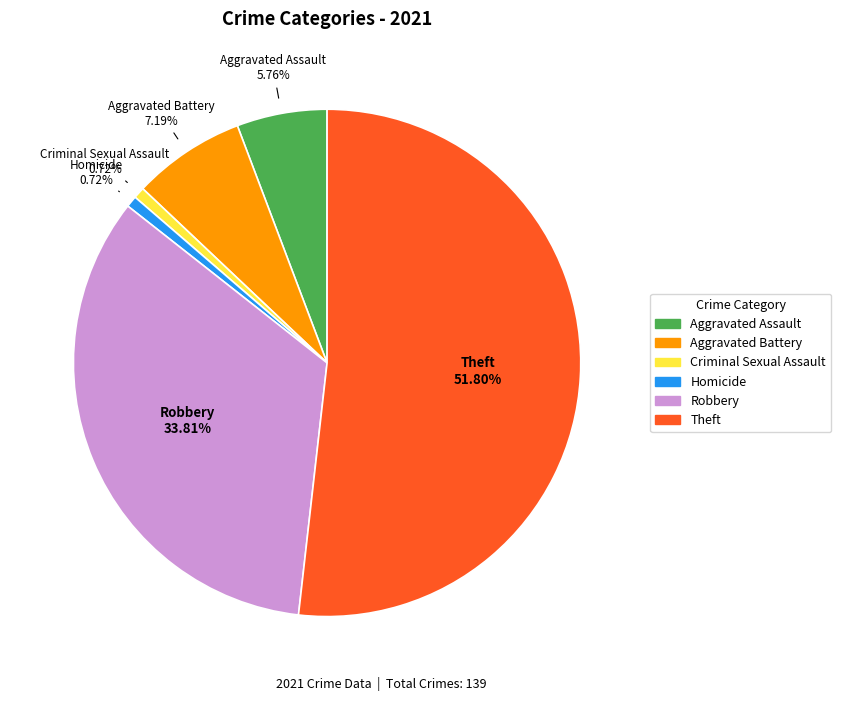

To the nearest percent, what is the average slice percentage?

17%